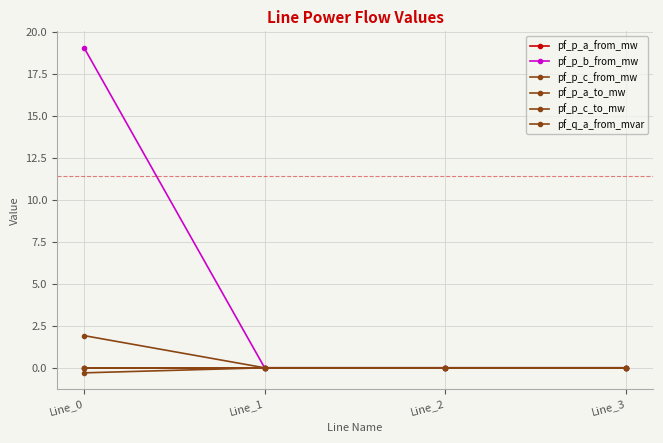

Does the chart display data point markers on the line(s)?

Yes